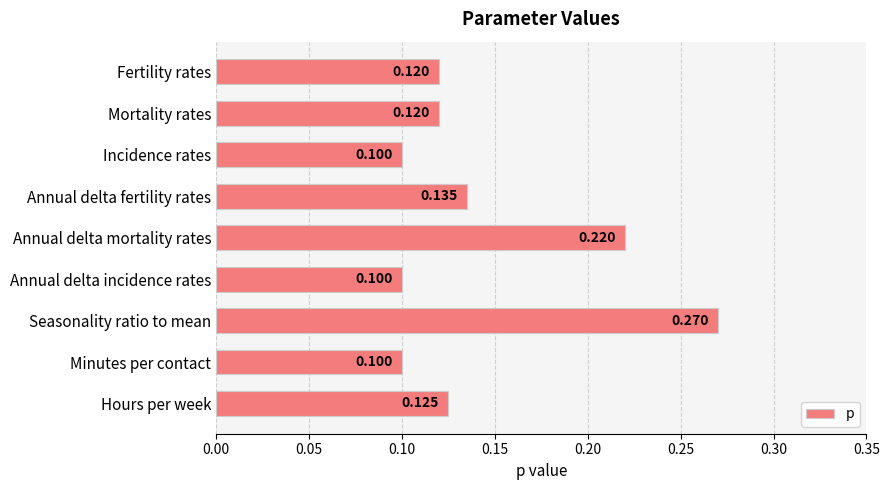

Between Annual delta fertility rates and Annual delta mortality rates, which is larger?

Annual delta mortality rates